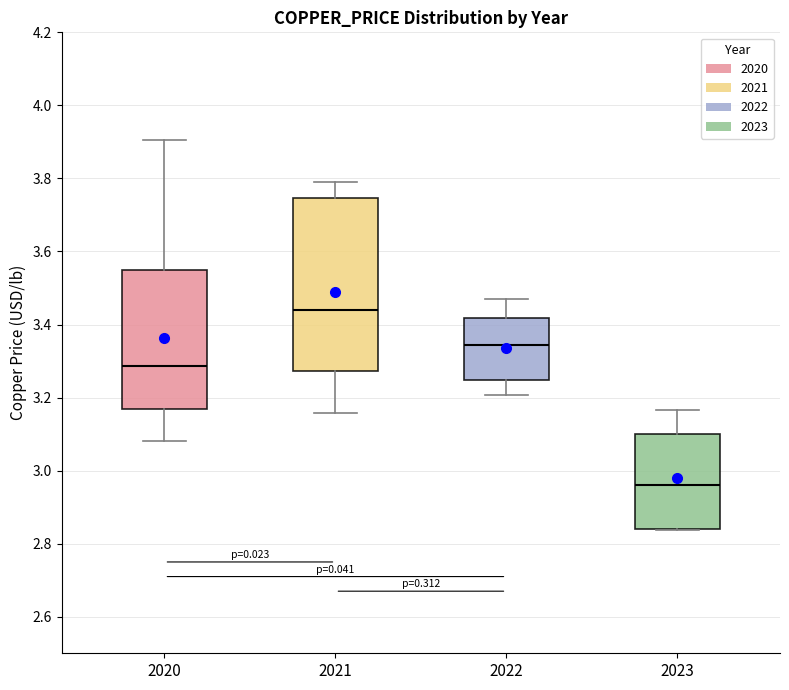

Reading left to right, transcribe this box plot: for each box, give where its median line is, the range the box spans, and where its two whiskers end, as read against the y-axis. The values are not printed on the chart, so give them approximately, as read against the axis.

2020: median 3.28, box 3.16 to 3.54, whiskers 3.08 to 3.90
2021: median 3.44, box 3.28 to 3.74, whiskers 3.16 to 3.78
2022: median 3.34, box 3.24 to 3.42, whiskers 3.20 to 3.46
2023: median 2.96, box 2.84 to 3.10, whiskers 2.84 to 3.16